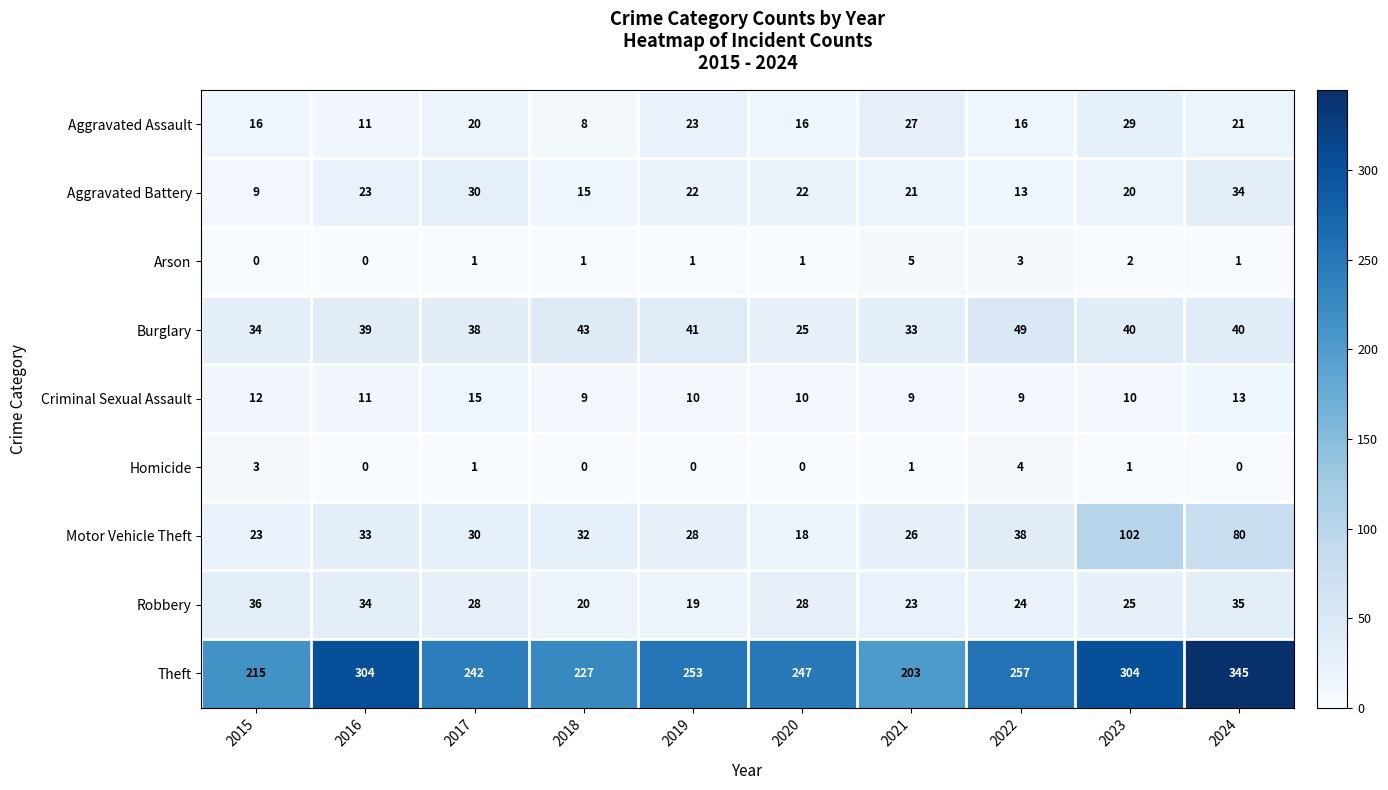

Read the Aggravated Battery value at 2021, to the nearest 10.

20